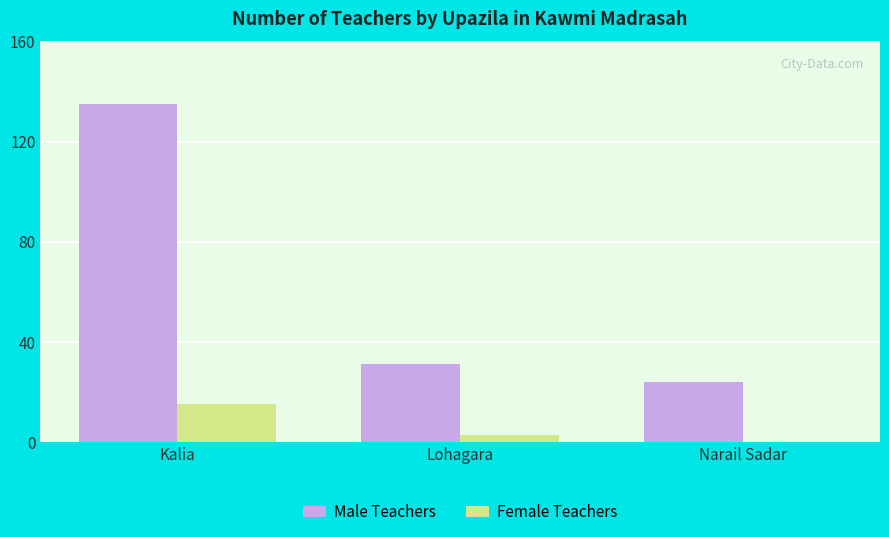

The value of Male Teachers at Kalia is 58. True or false?

False